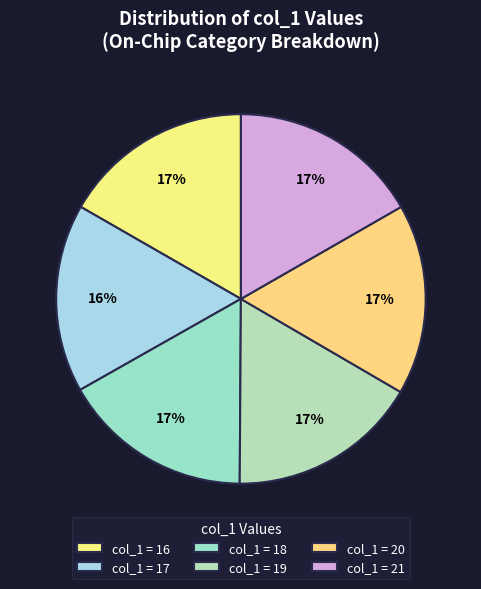

How many slices are in this pie chart?

6